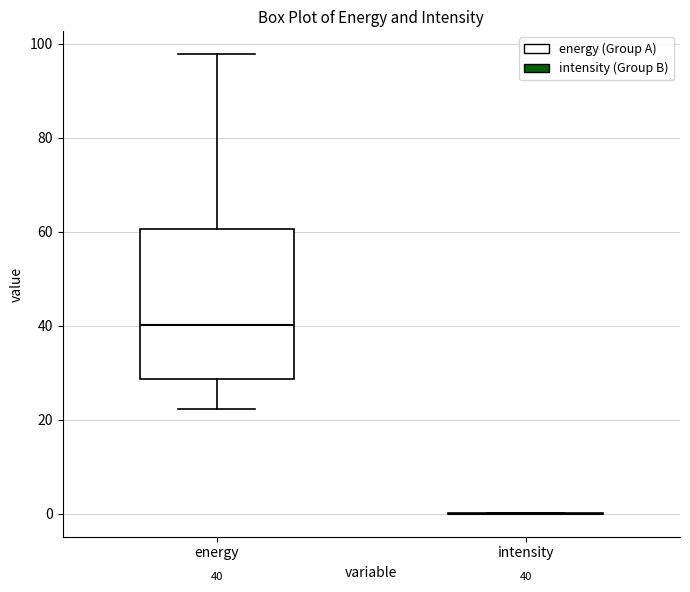

Which box is the tallest, from its lower edge to its upper edge?

energy